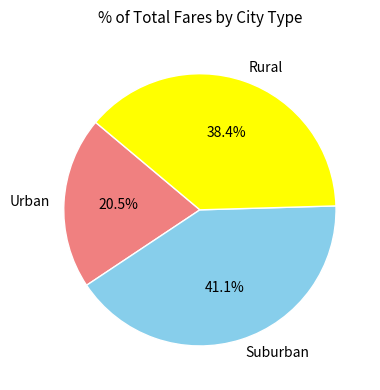

Does any single category account for the majority?

No